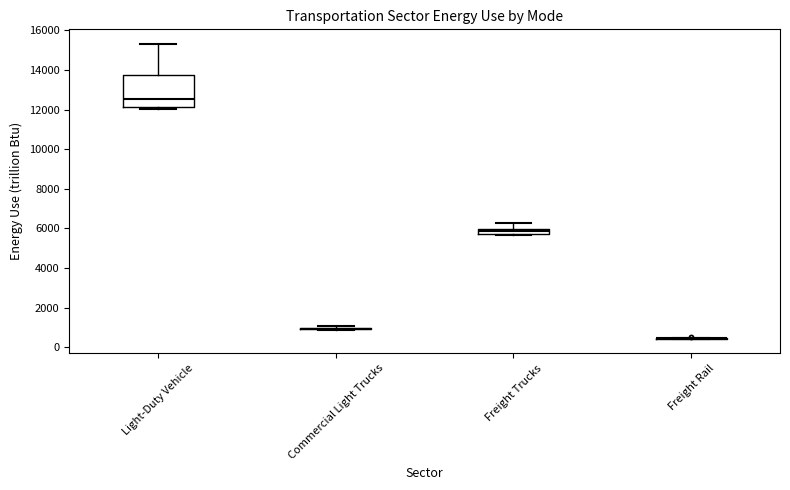

Which box is the tallest, from its lower edge to its upper edge?

Light-Duty Vehicle